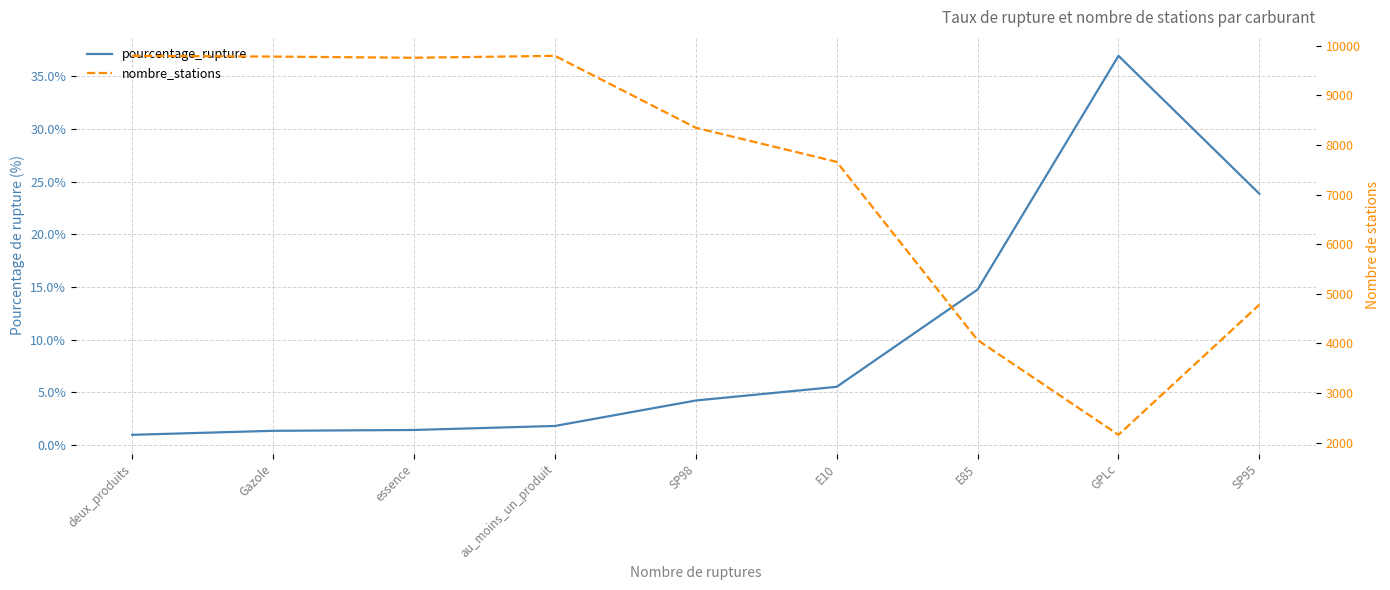

What is the difference between the maximum and second lowest values in the nombre_stations series?

5730.0